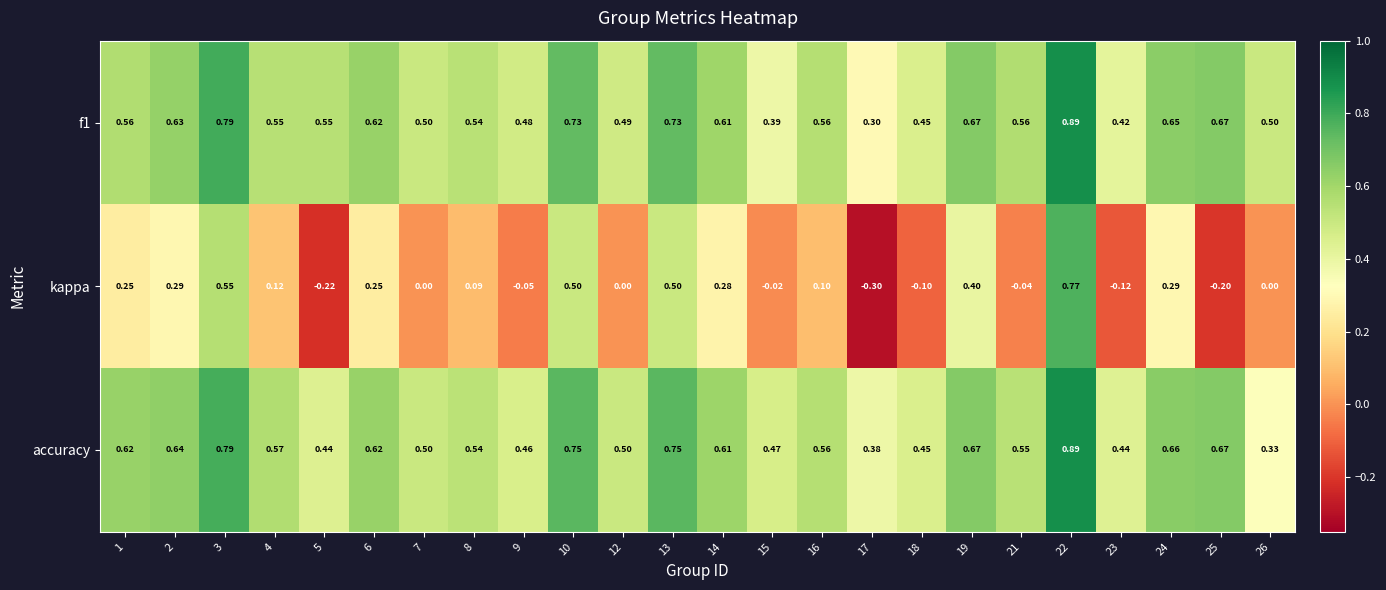

How many series are shown in this chart?

3